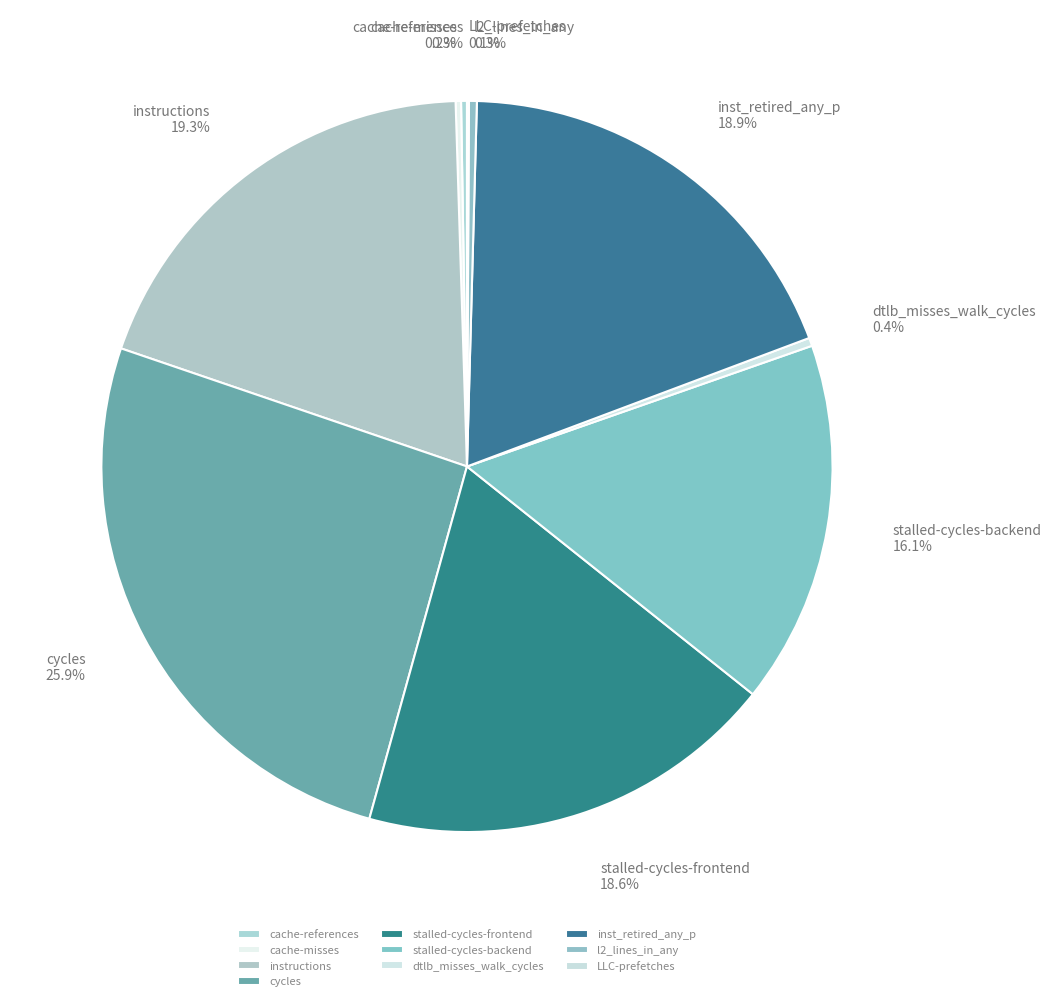

Which category has the biggest portion of the pie?

cycles